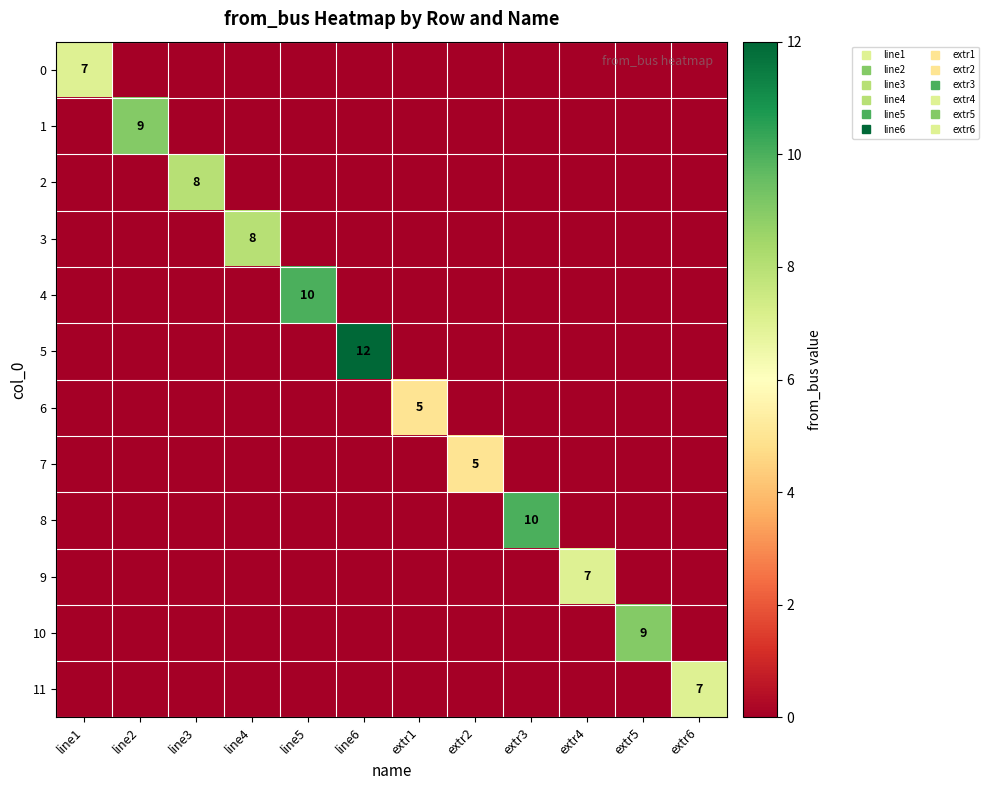

At which category does the chart reach its peak across all series?

line6